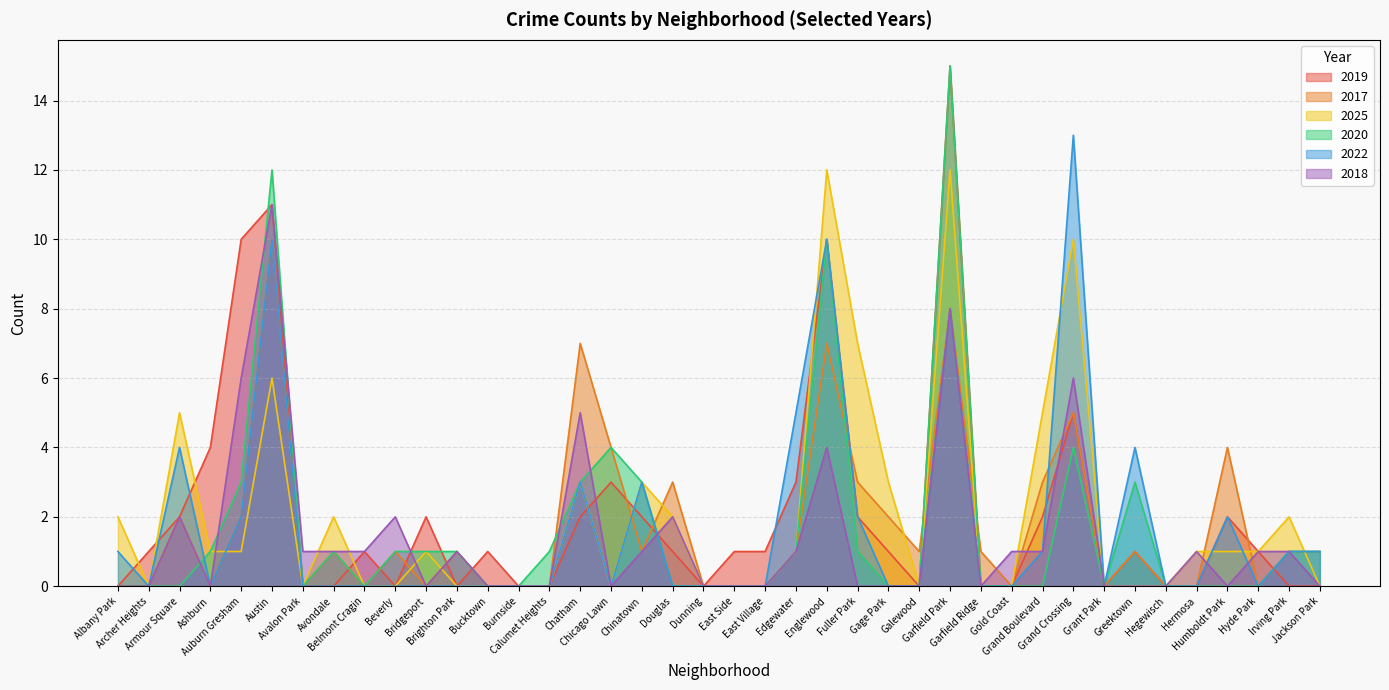

Where is the first local minimum for 2025?

Archer Heights